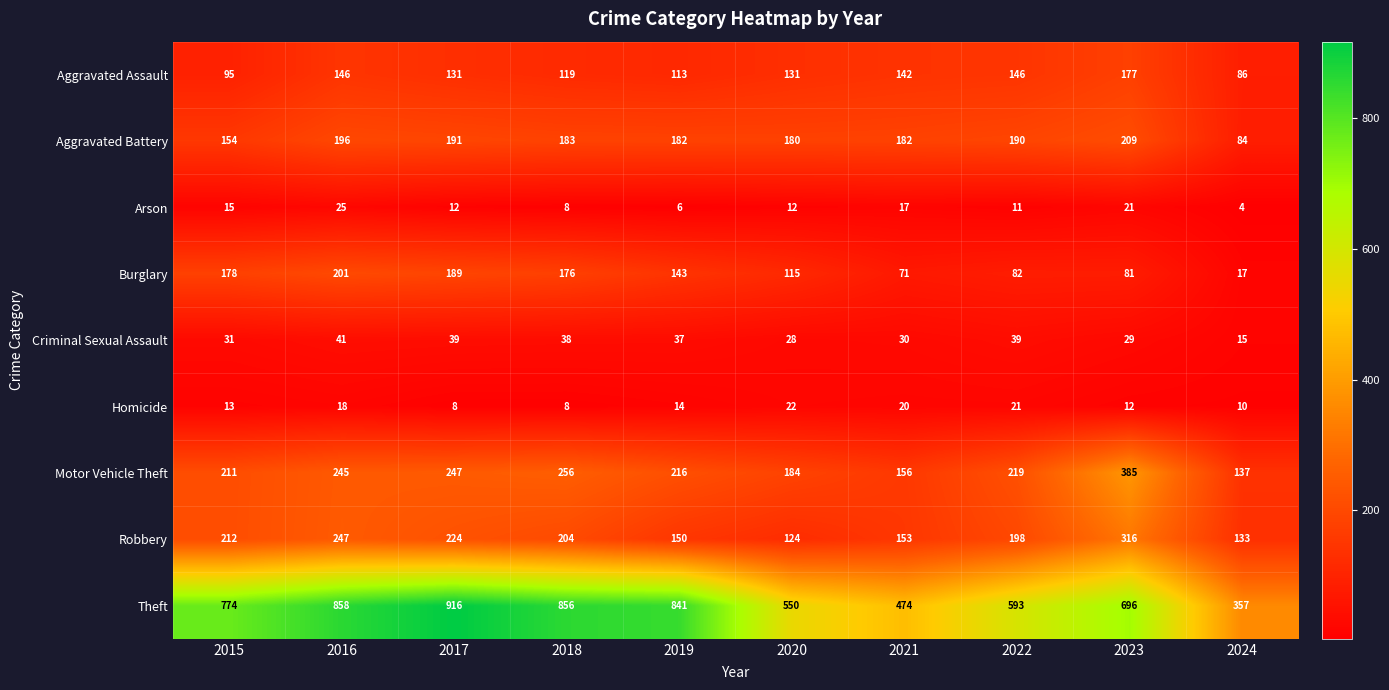

At how many categories does at least one series exceed 268?

10